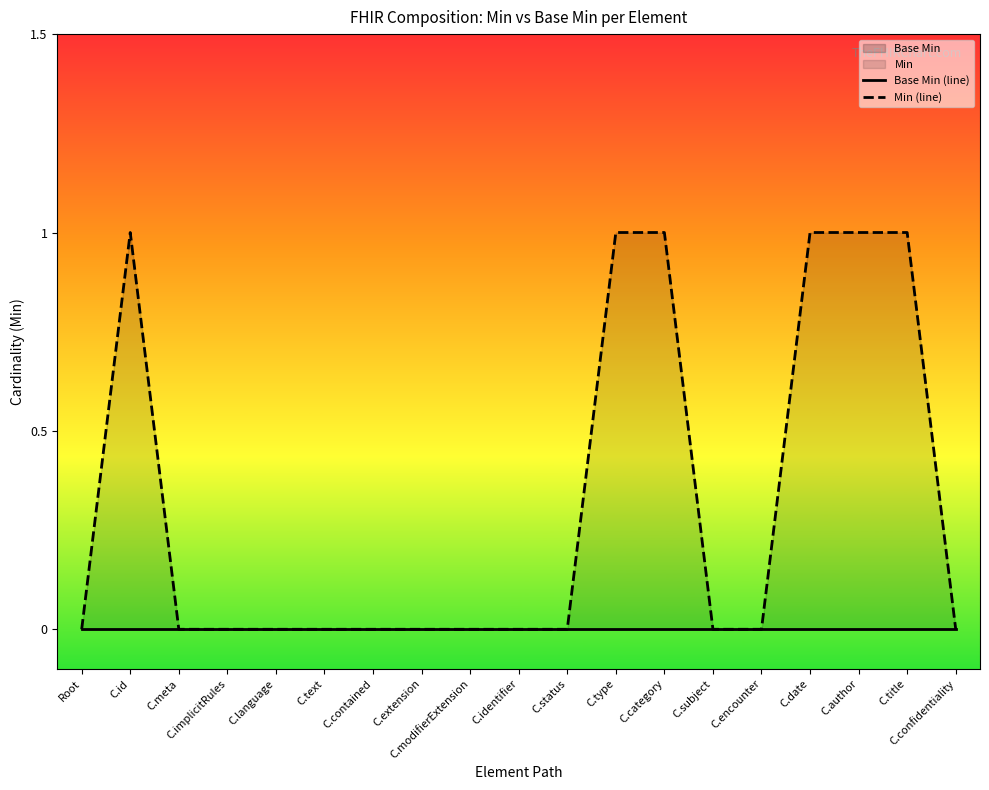

Between C.extension and C.type, which series saw the biggest shift?

Min (line)